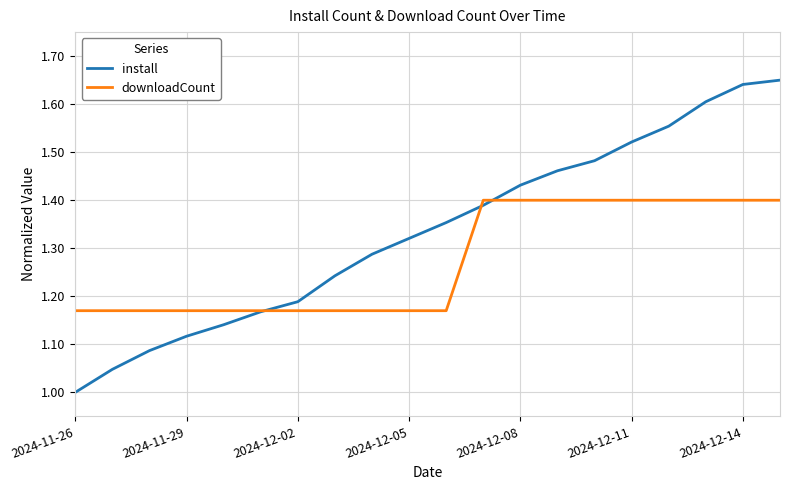

Which series has the widest spread of values?

install